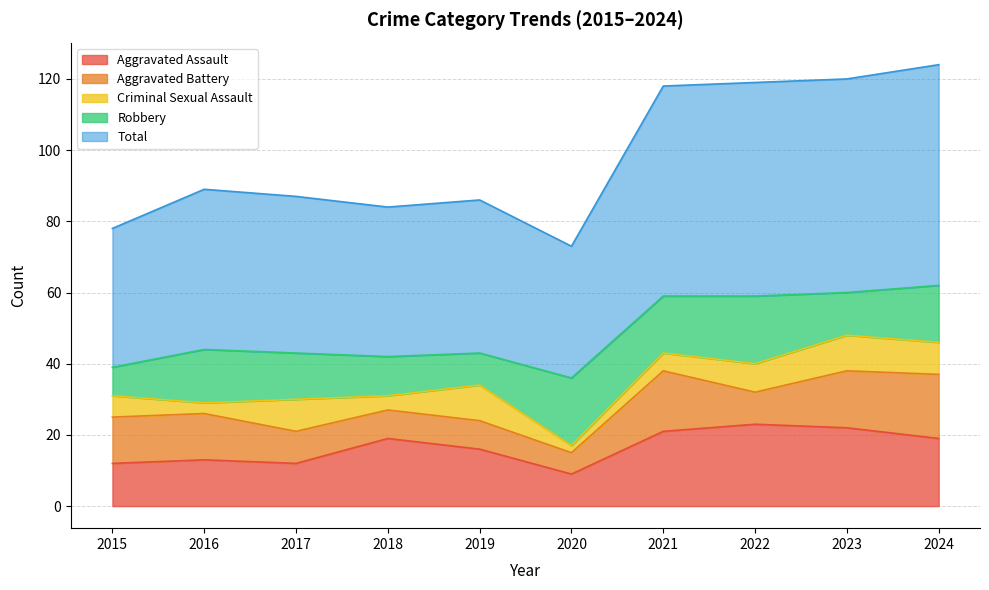

Between 2019 and 2024, which is larger?

2024